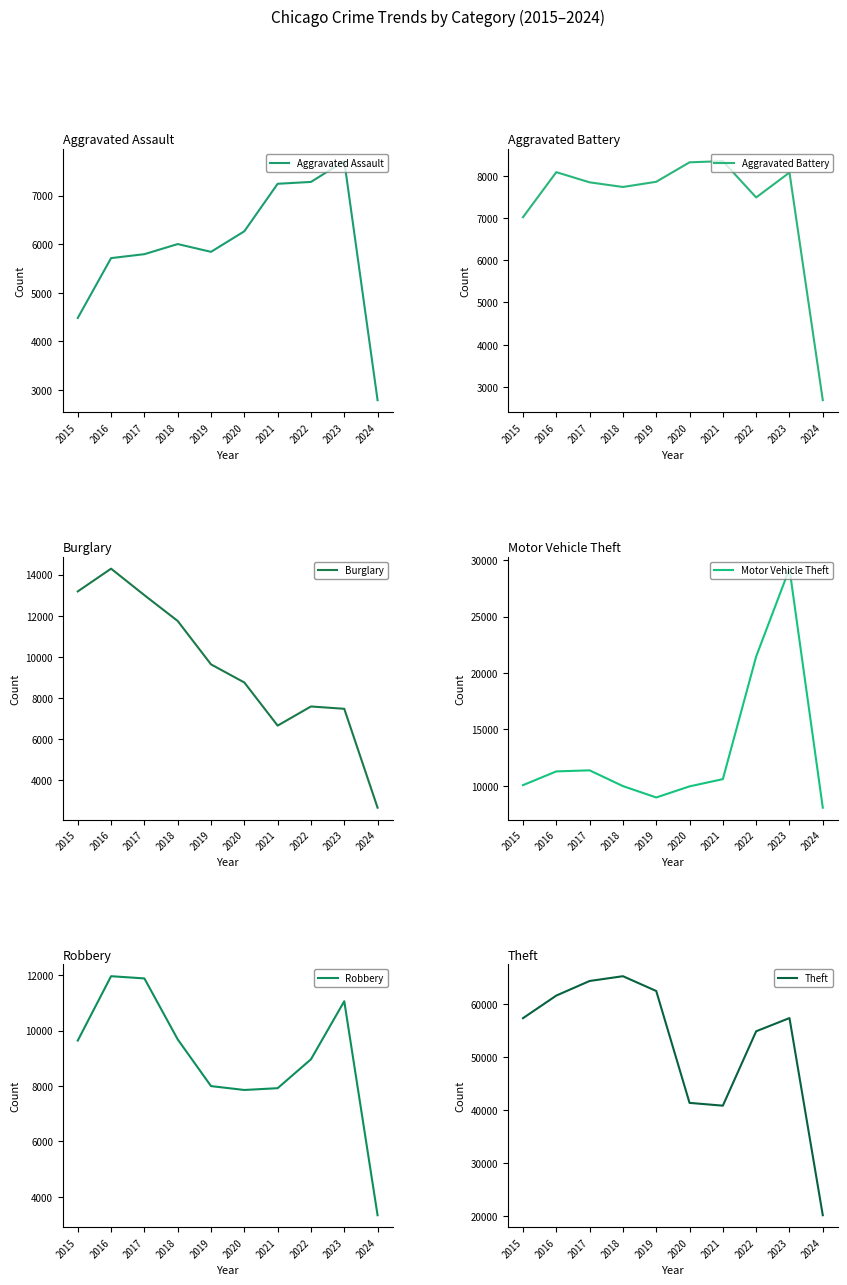

True or false: Burglary has a value of 12654 at 2023.

False